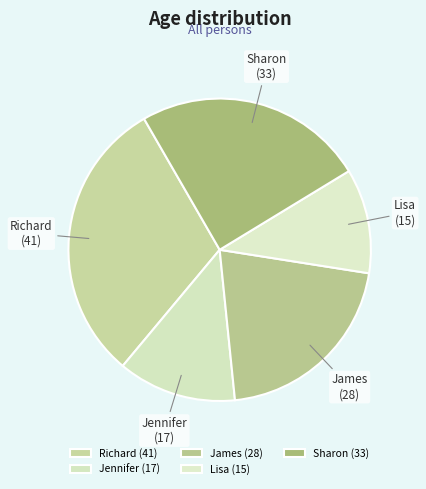

Is there a majority slice in this chart?

No